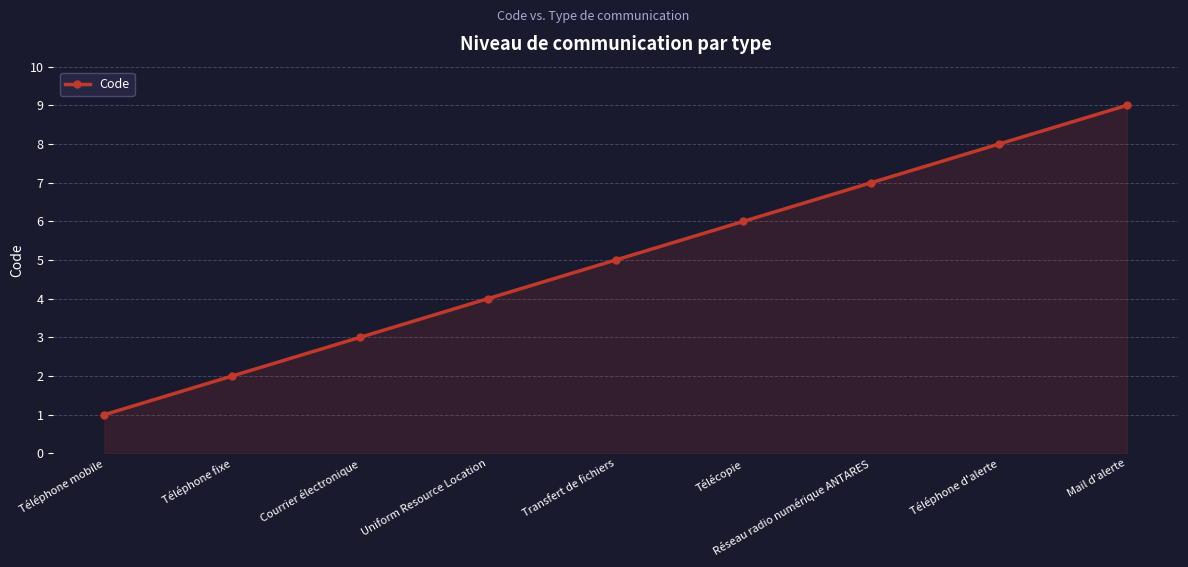

What position from the right is Télécopie?

4